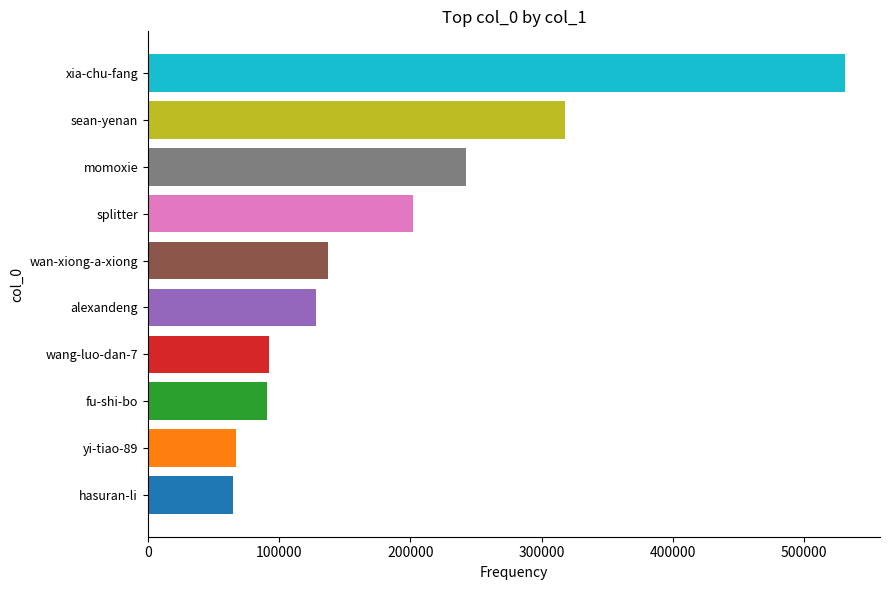

Approximately how many times larger is the value at splitter compared to hasuran-li?

3.1